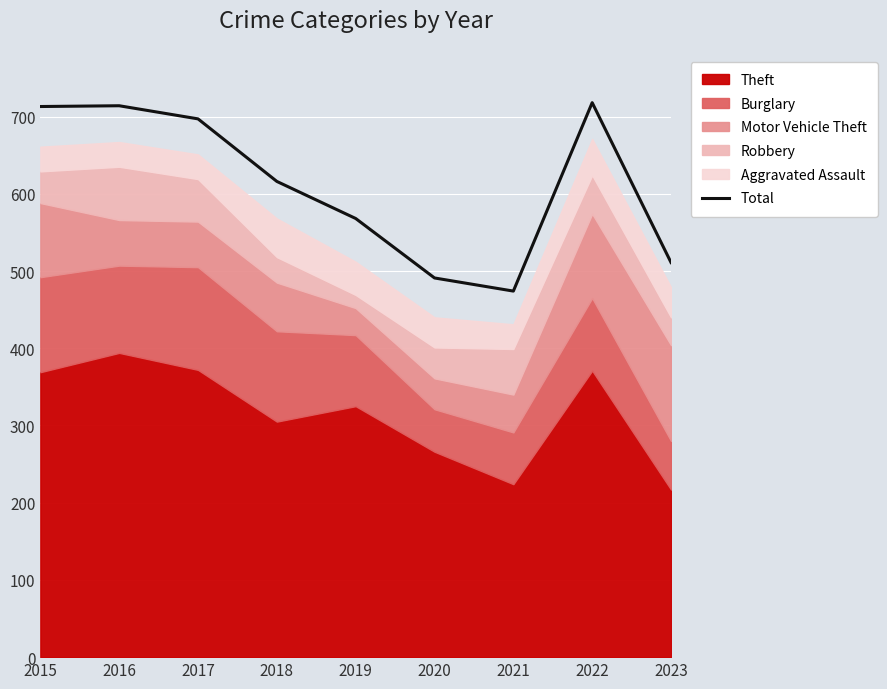

The chart shows a value of 216 at 2018. True or false?

False